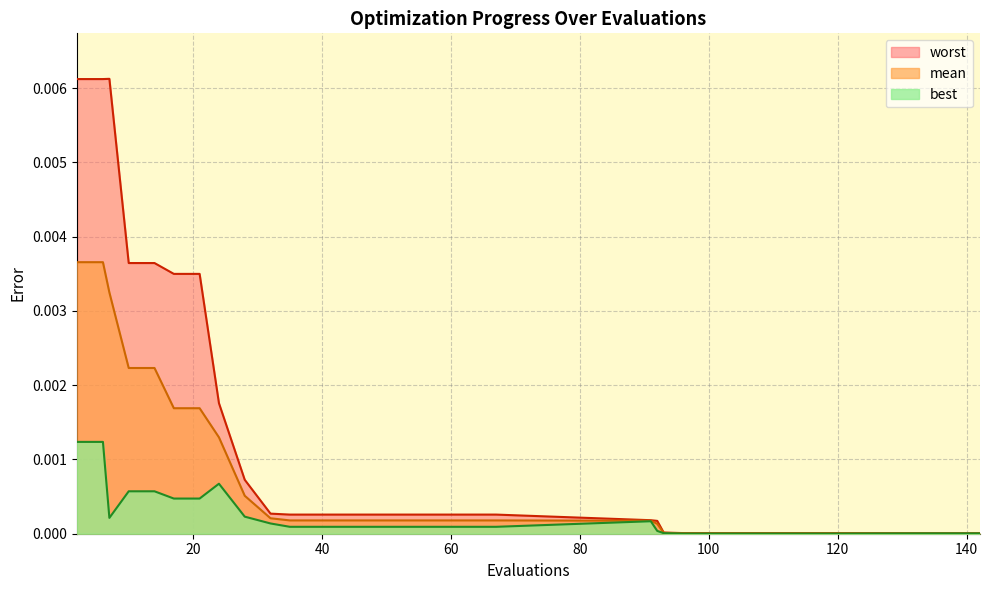

Rank the series by their average value, from highest to lowest.

worst, mean, best